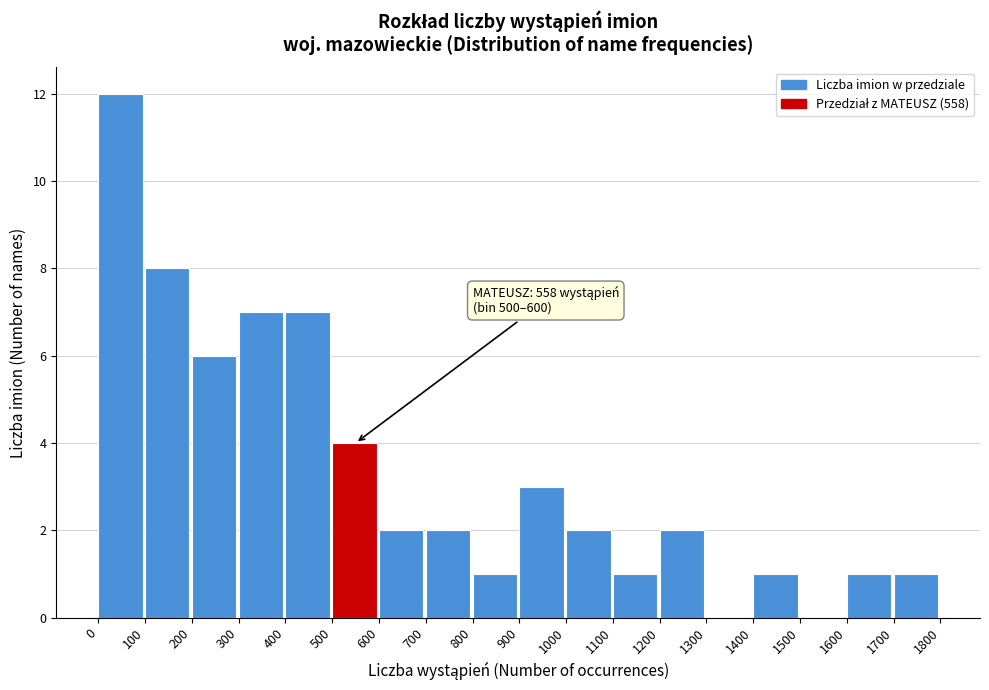

Reading right to left, extract all data points from this chart.

1700=1	1600=1	1500=0	1400=1	1300=0	1200=2	1100=1	1000=2	900=3	800=1	700=2	600=2	500=4	400=7	300=7	200=6	100=8	0=12